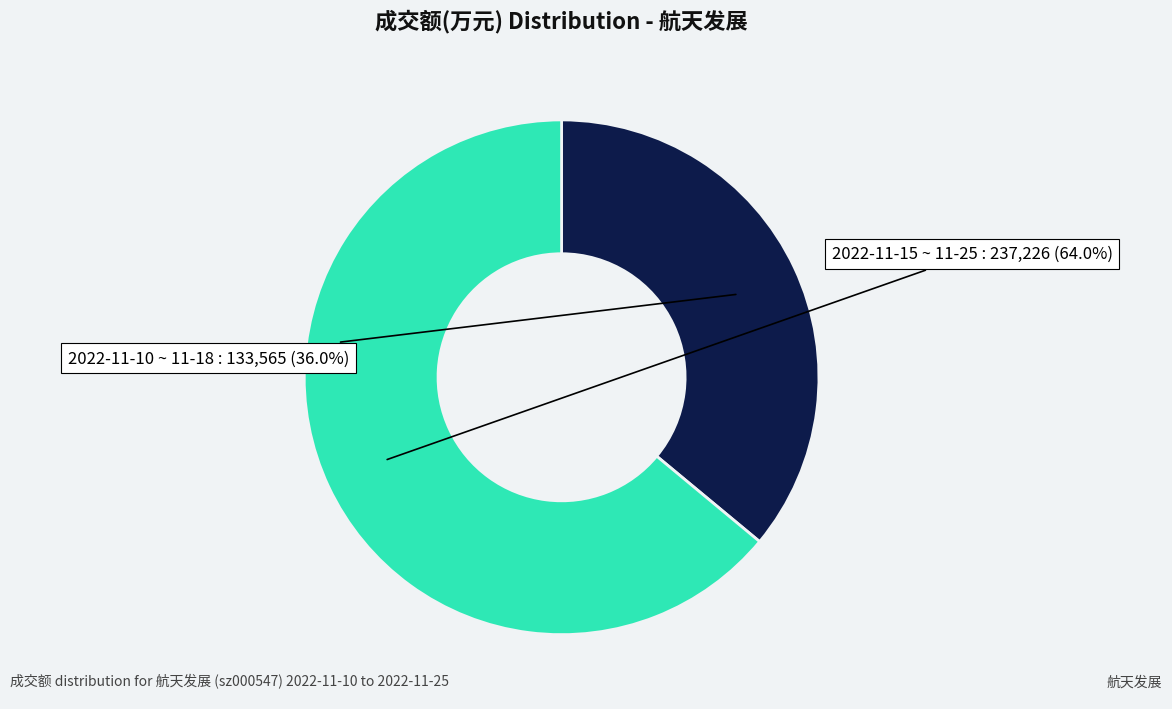

Does any single category account for the majority?

Yes